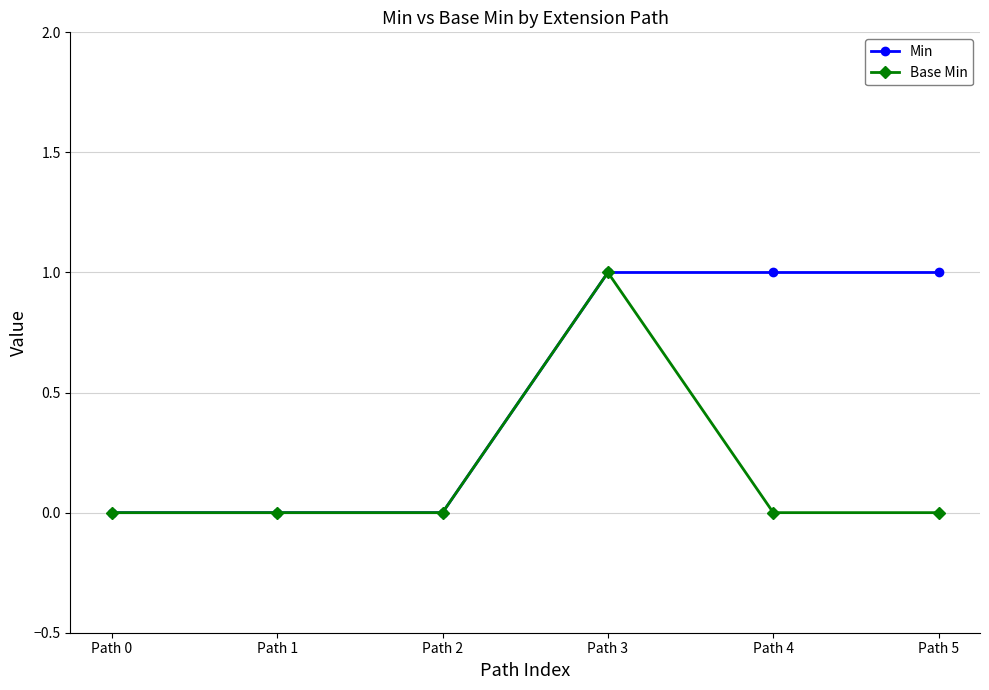

True or false: Min has more than 2 points higher than both neighbors.

False